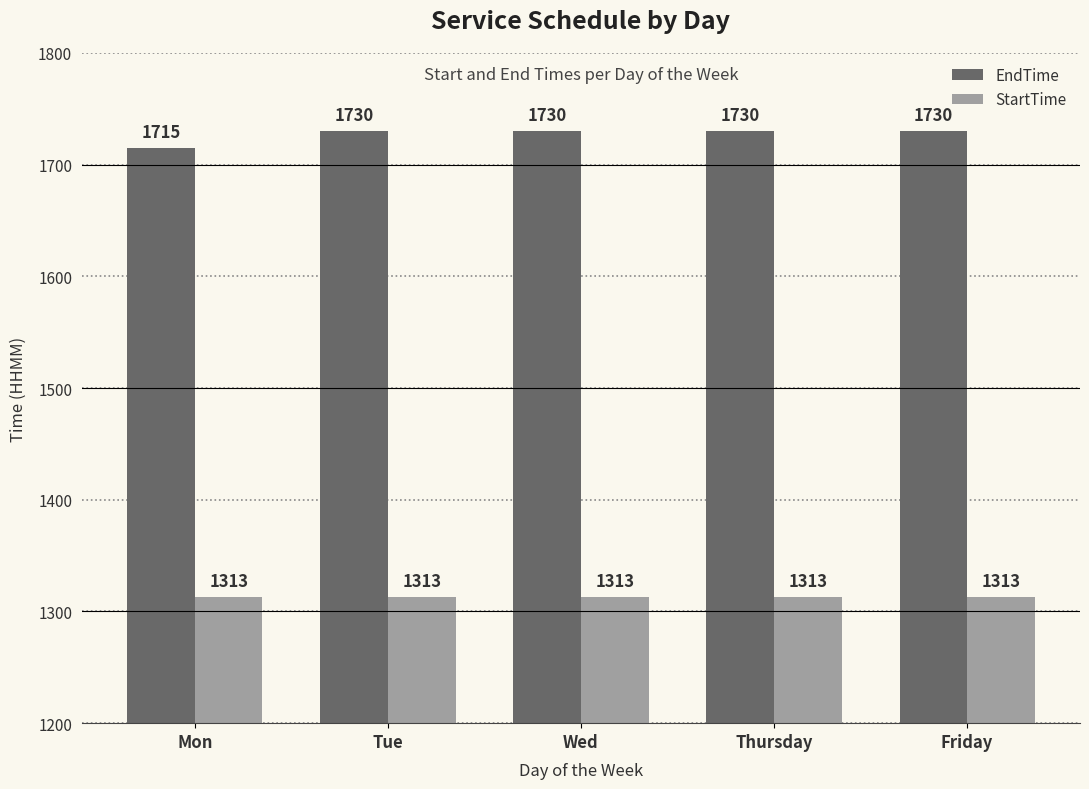

Is the value of EndTime at Mon greater than the value of StartTime at Wed?

Yes